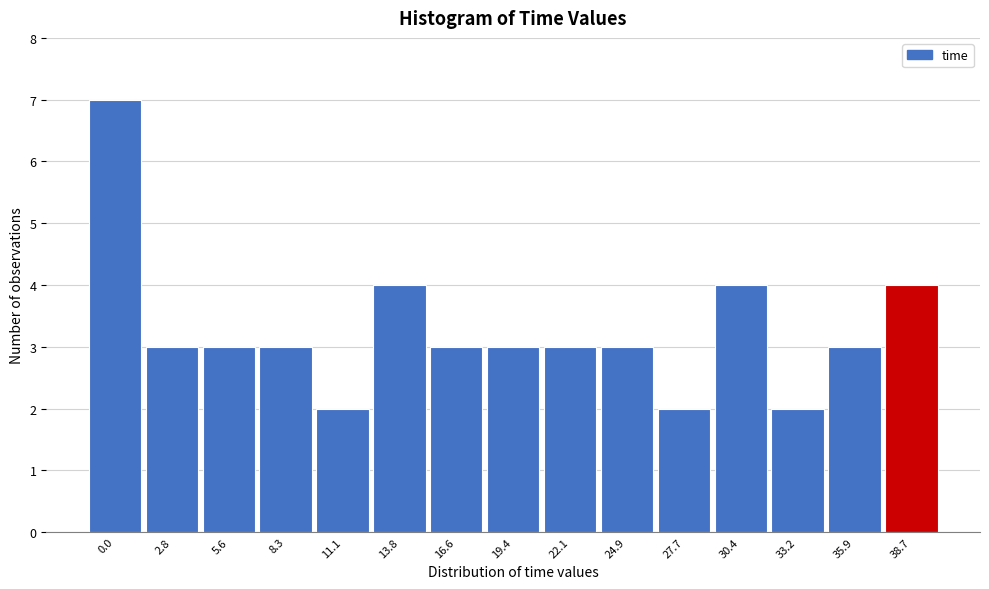

Reading left to right, list all the values displayed in this chart.

0.0=7	2.8=3	5.6=3	8.3=3	11.1=2	13.8=4	16.6=3	19.4=3	22.1=3	24.9=3	27.7=2	30.4=4	33.2=2	35.9=3	38.7=4